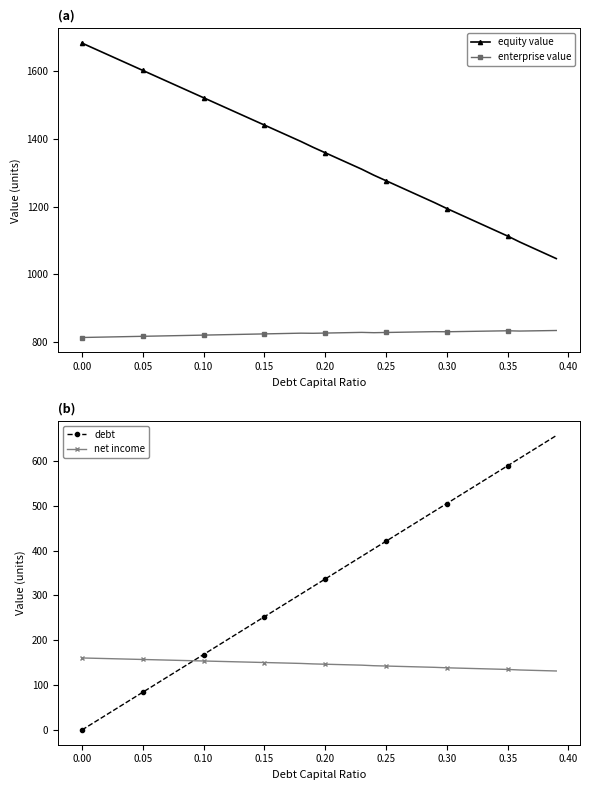

How many values in the debt series are below 336?

20